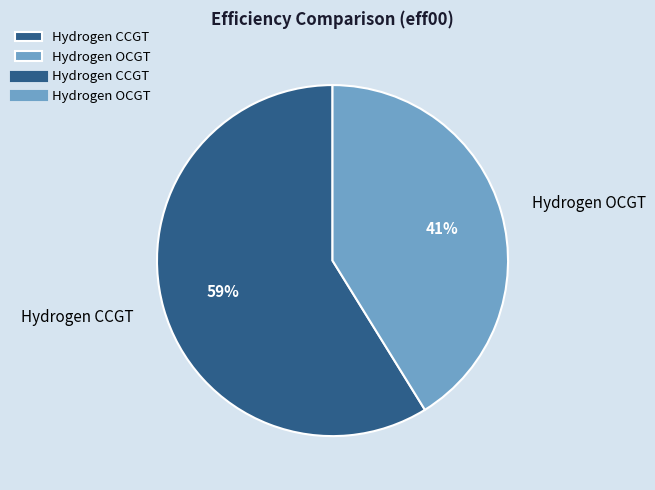

What percentage is the Hydrogen OCGT slice, to the nearest percent?

41%